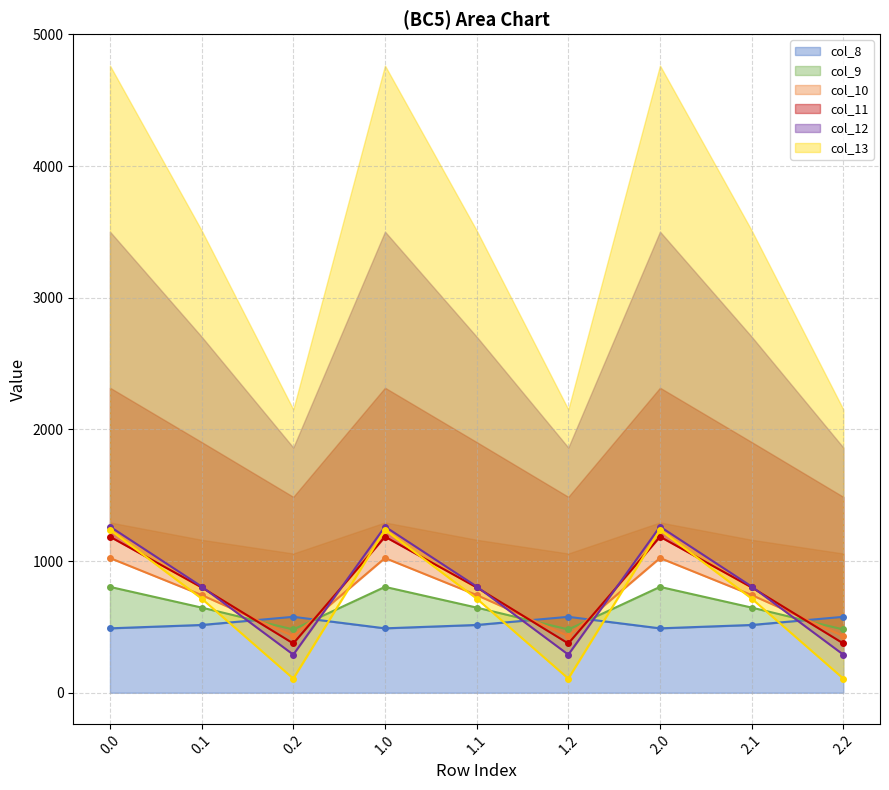

Rank the categories by col_11 value from highest to lowest.

0.0, 1.0, 2.0, 0.1, 1.1, 2.1, 0.2, 1.2, 2.2